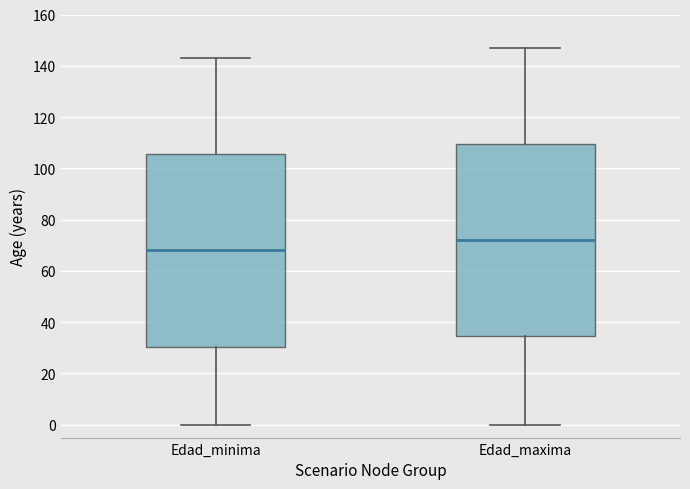

Reading left to right, transcribe this box plot: for each box, give where its median line is, the range the box spans, and where its two whiskers end, as read against the y-axis. The values are not printed on the chart, so give them approximately, as read against the axis.

Edad_minima: median 68, box 30 to 106, whiskers 0 to 144
Edad_maxima: median 72, box 34 to 110, whiskers 0 to 148